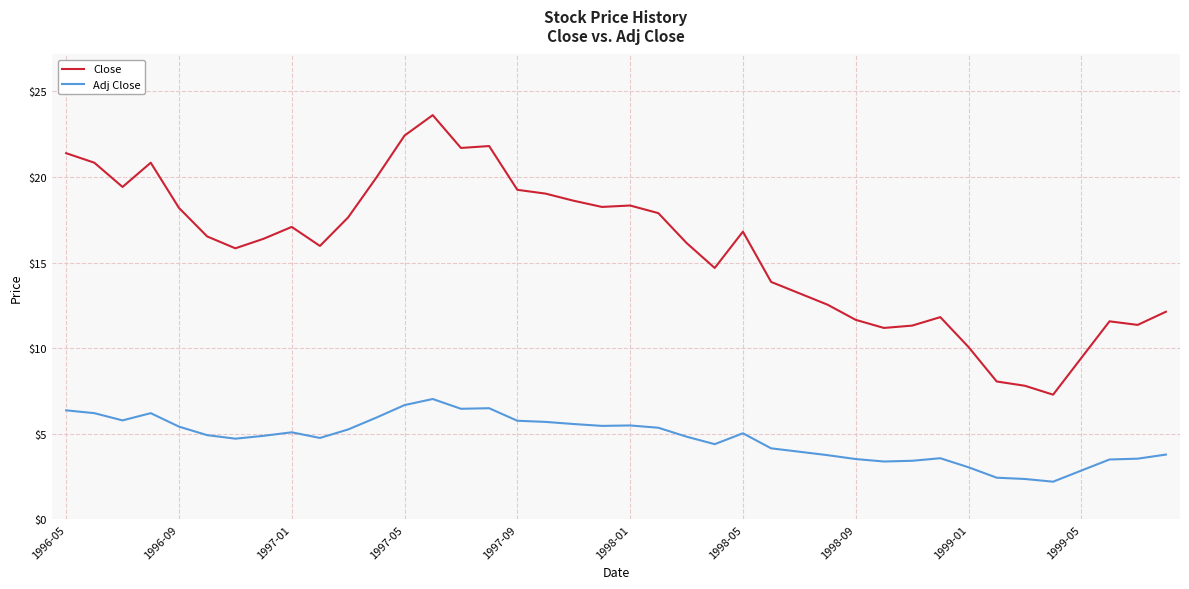

Which series has the widest spread of values?

Close